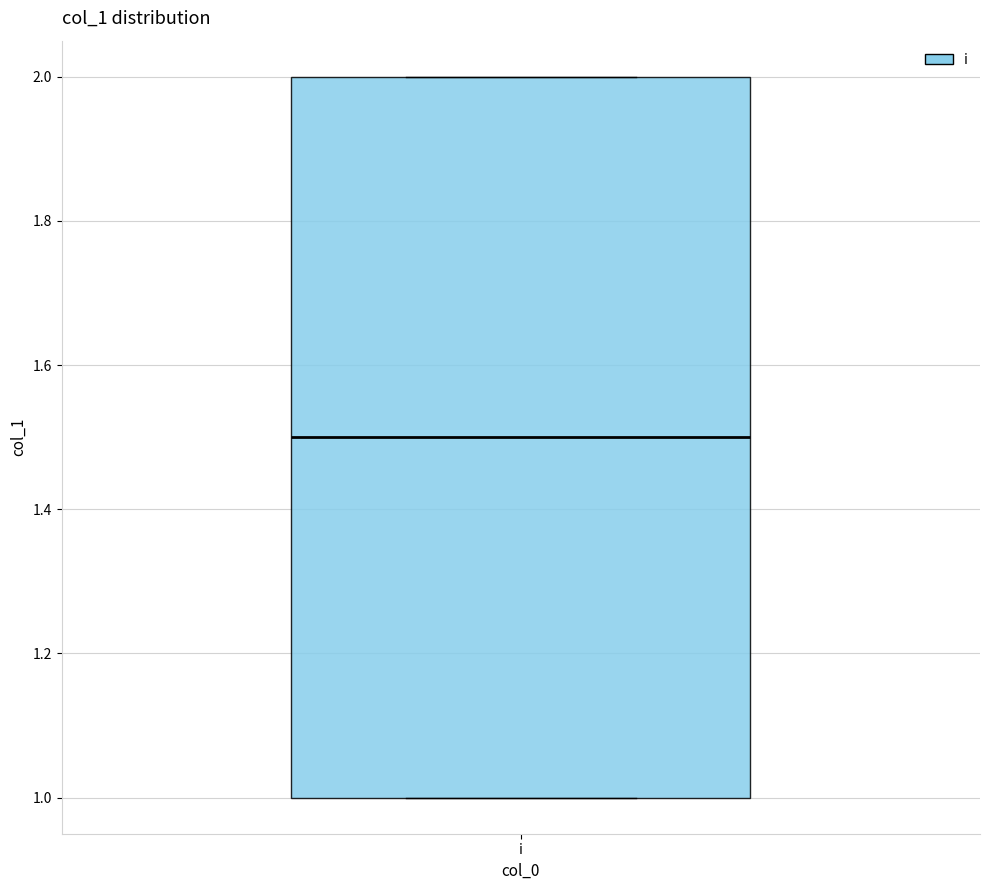

Where does the median line of the box for i sit on the y-axis? The values are not printed on the chart, so give them approximately, as read against the axis.

1.5